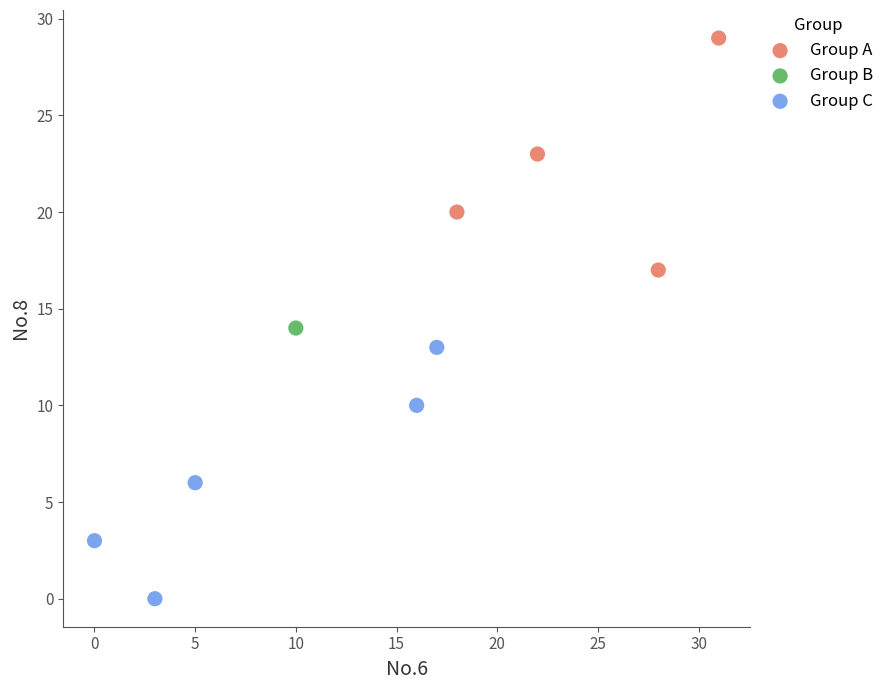

What are all the series names shown in the legend?

Group A, Group B, Group C